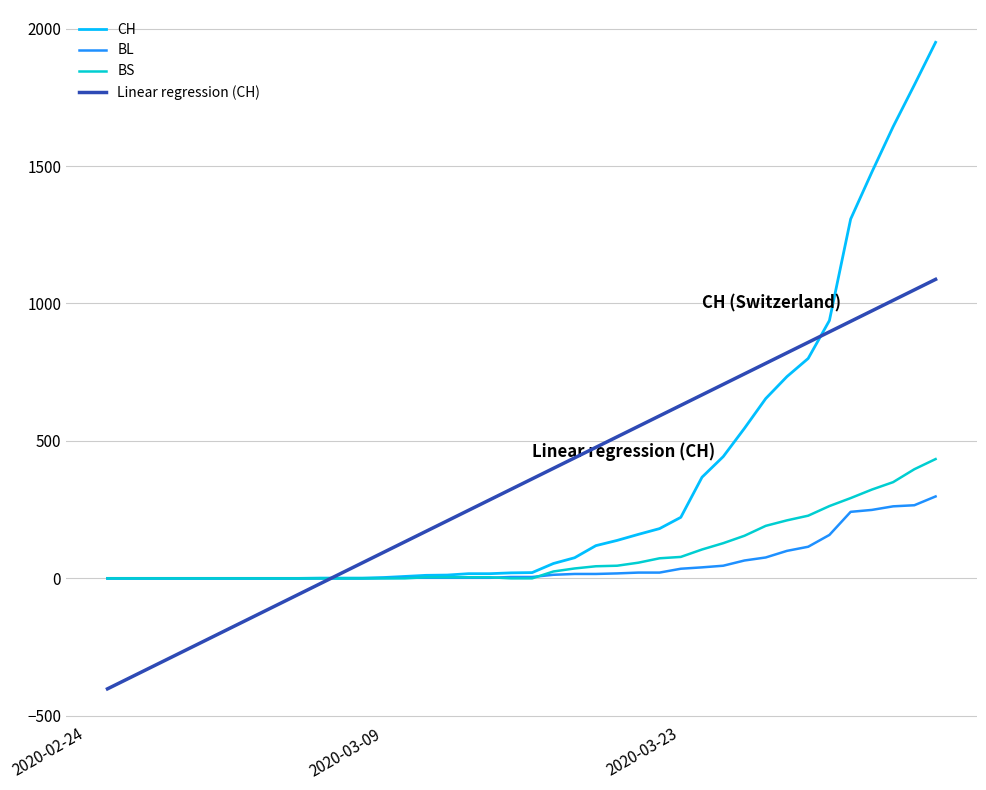

Which series has the largest range (max minus min)?

CH